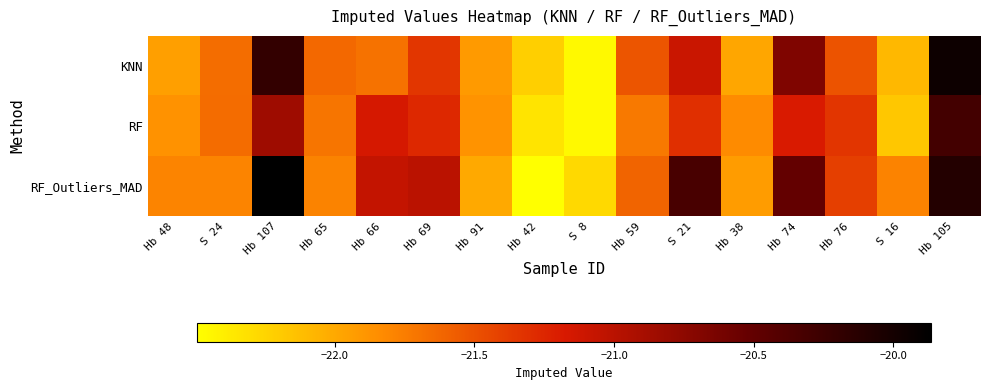

What is the difference between the highest and lowest values at S 8?

0.2